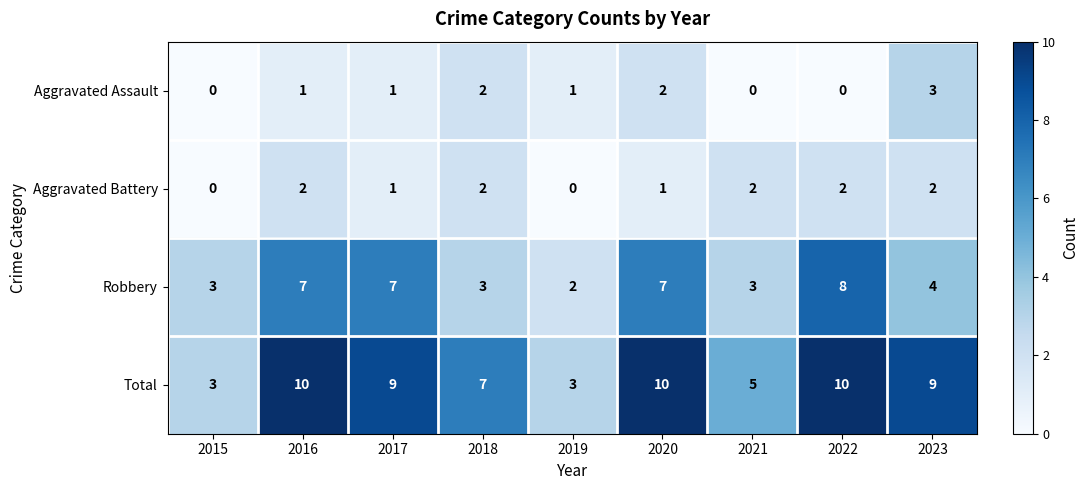

What is the sum of the Robbery values at 2021 and 2016?

10